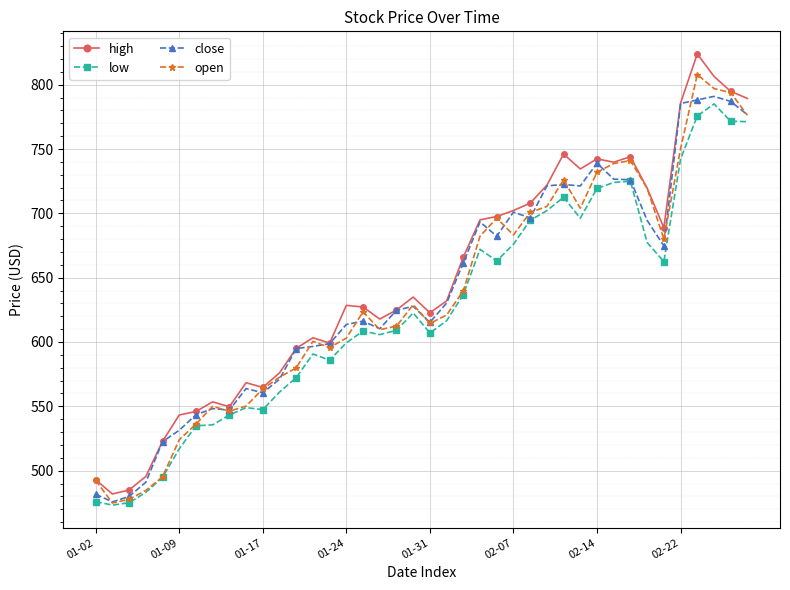

What is the value of the high point at the 26th from the left?

702.2